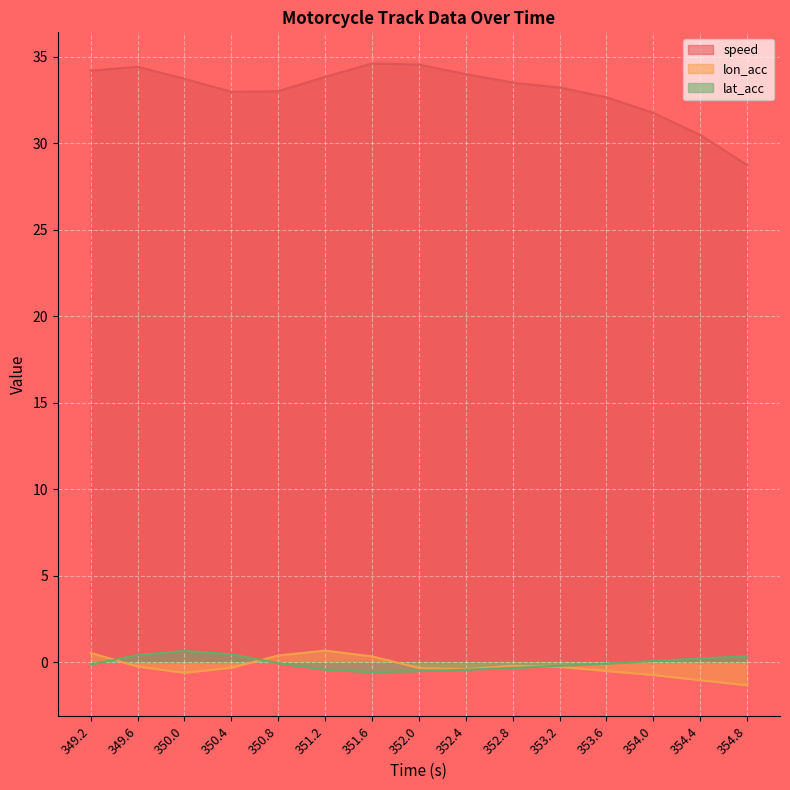

What are all the series names shown in the legend?

speed, lon_acc, lat_acc